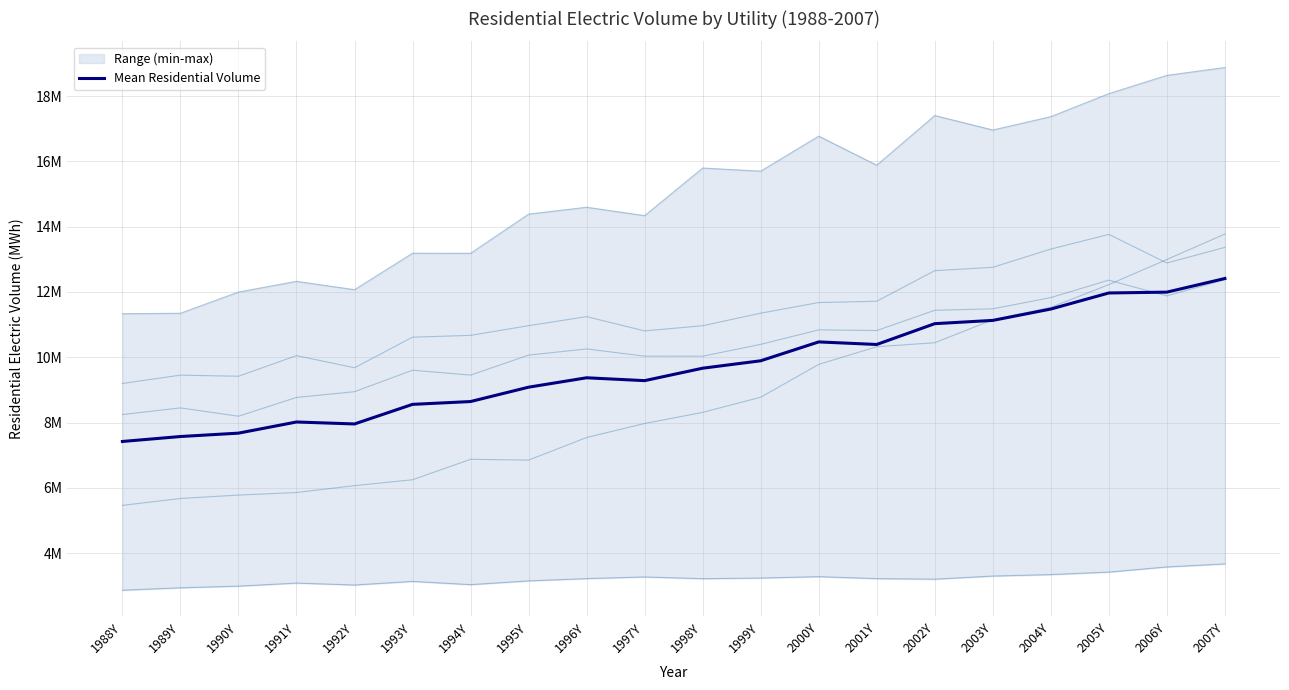

What is the label of the 6th point from the right?

2002Y